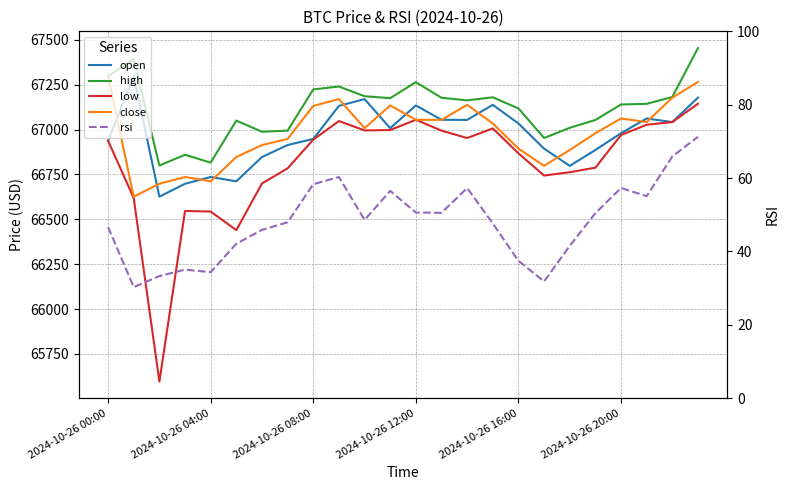

Rank the categories by rsi value from highest to lowest.

23, 22, 9, 8, 20, 14, 11, 21, 12, 13, 19, 10, 7, 15, 2024-10-26 00:00, 6, 2024-10-26 20:00, 18, 16, 2024-10-26 12:00, 2024-10-26 16:00, 2024-10-26 08:00, 17, 2024-10-26 04:00